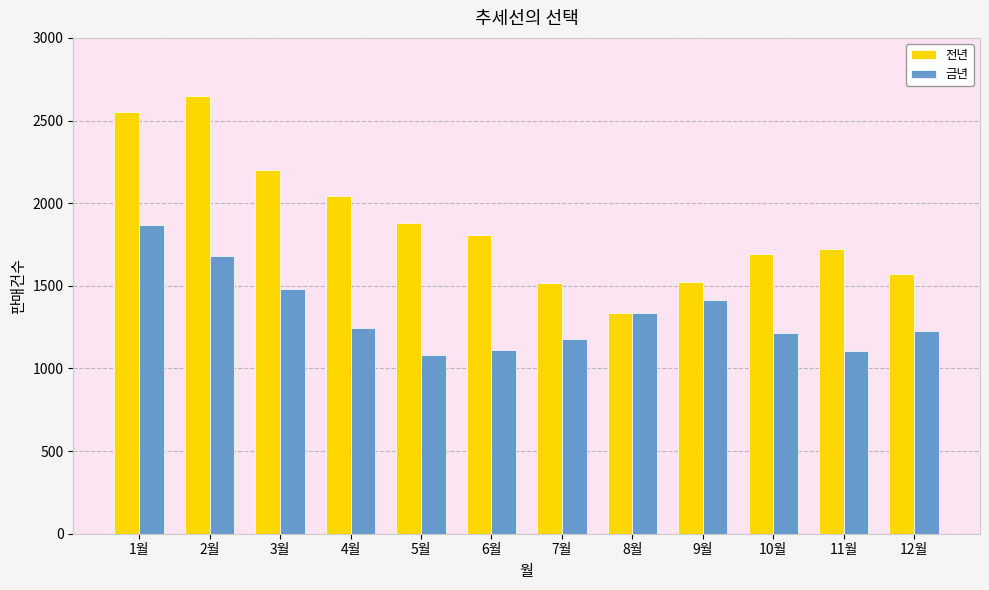

True or false: 전년 has a value of 2046 at 4월.

True